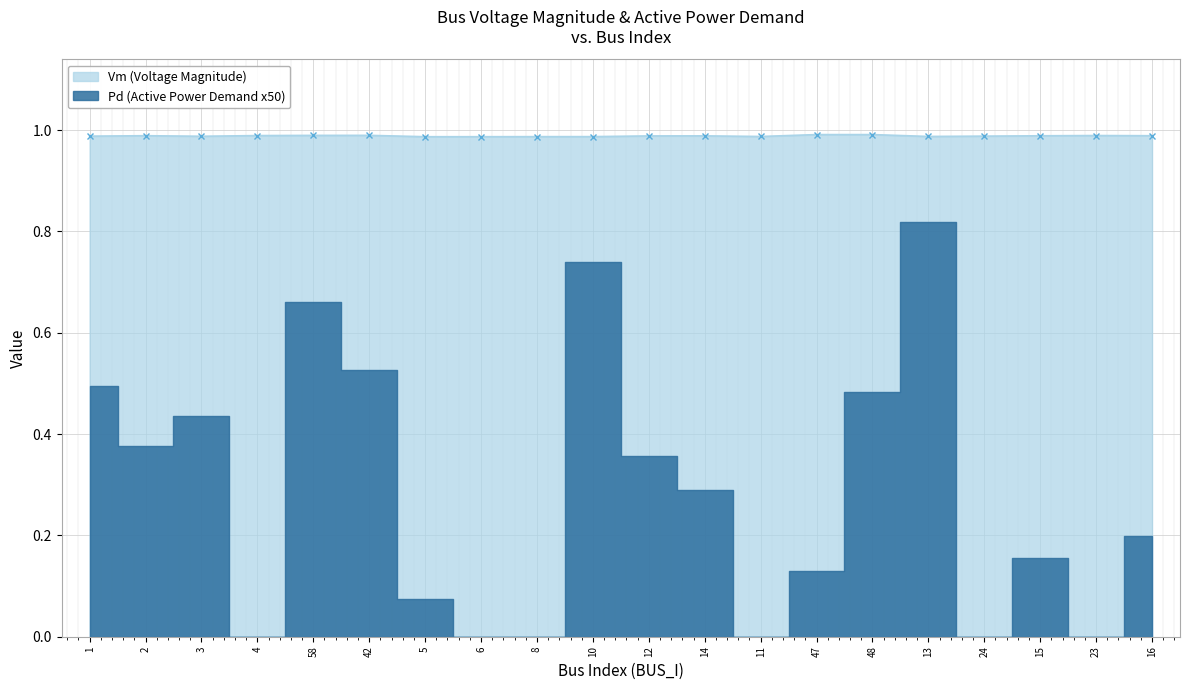

What is the sum of the values at 15 and 12?

2.0